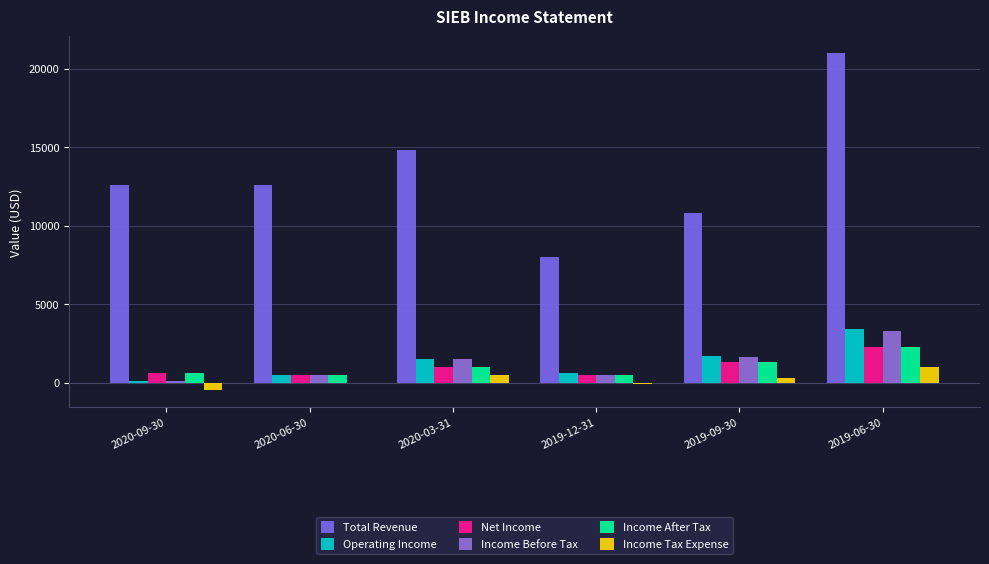

Rank the series at 2019-09-30 from lowest to highest value.

Income Tax Expense, Net Income, Income After Tax, Income Before Tax, Operating Income, Total Revenue